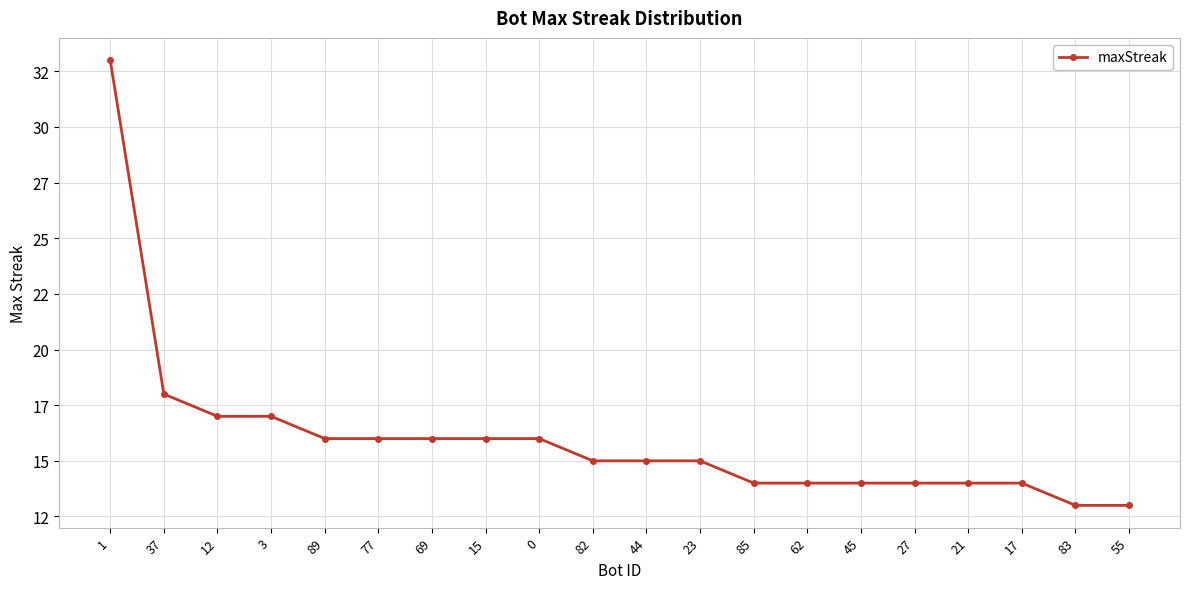

What is the difference between the second highest and minimum values?

5